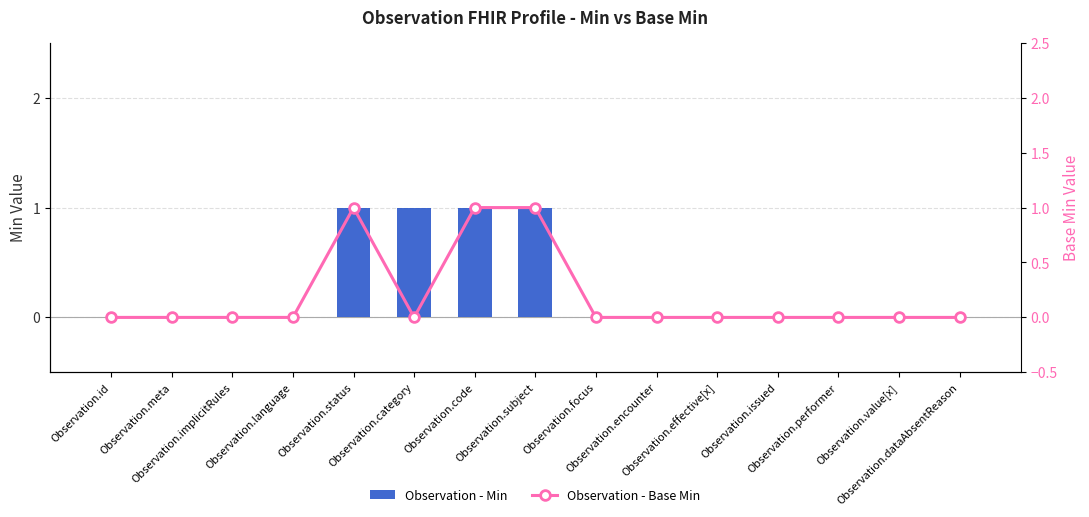

Is it true that Min equals -1 at Observation.implicitRules?

False